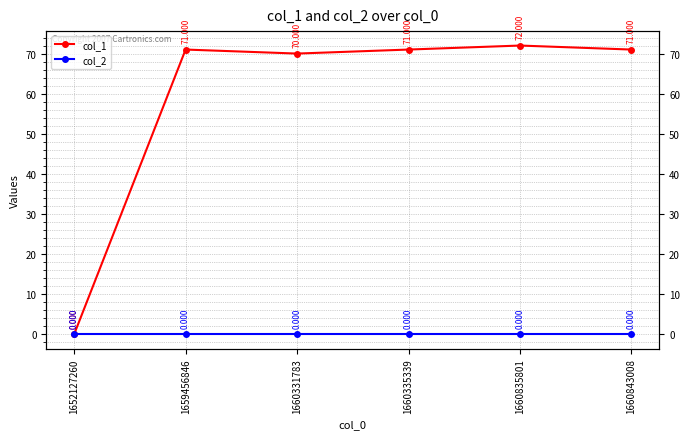

Does the chart display data point markers on the line(s)?

Yes